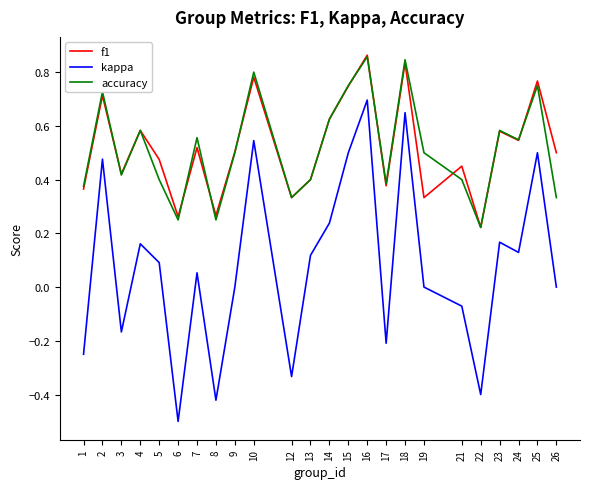

Is the value of accuracy at 18 greater than the value of f1 at 9?

Yes